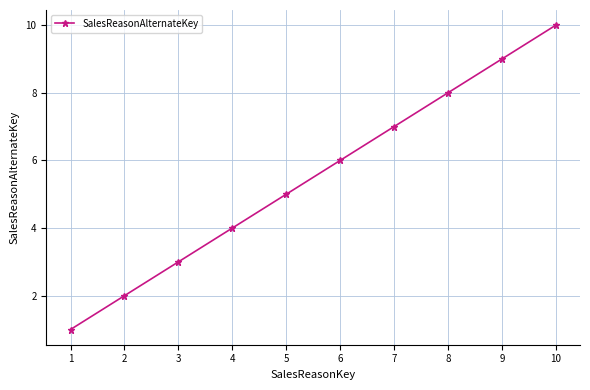

What is the sum of all values?

55